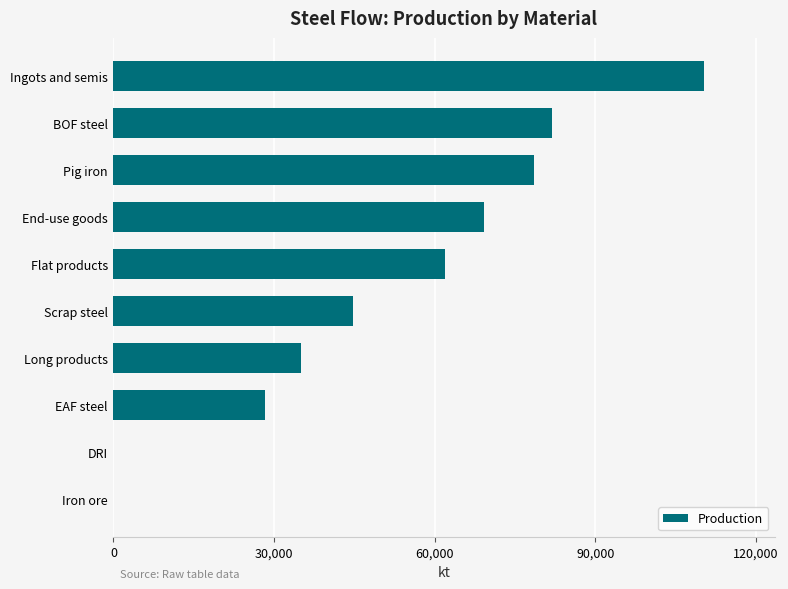

Reading bottom to top, what are all the values shown in this chart?

Iron ore=0.0	DRI=0.0	EAF steel=28267.1	Long products=35074.2	Scrap steel=44693.2	Flat products=61915.4	End-use goods=69122.4	Pig iron=78489.8	BOF steel=81954.5	Ingots and semis=110221.6